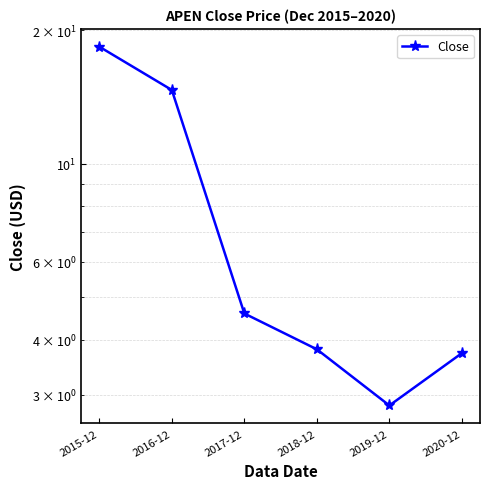

The chart shows a value of 3.8 at 2018-12. True or false?

True